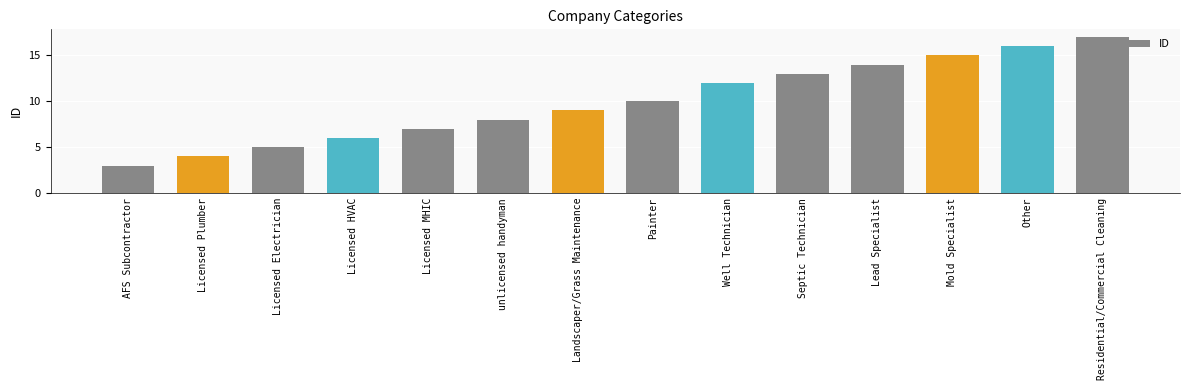

How many distinct data groups are displayed?

1